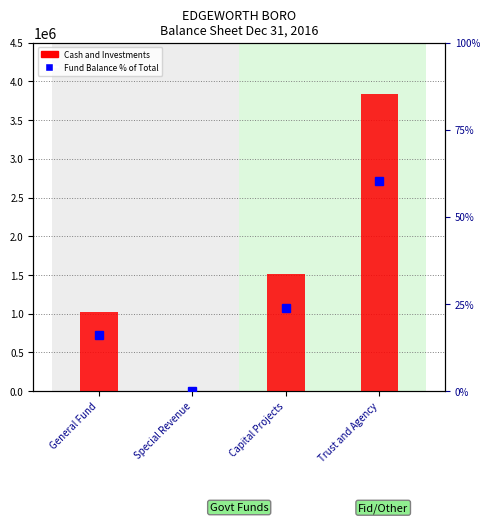

How many data points does each series have?

4